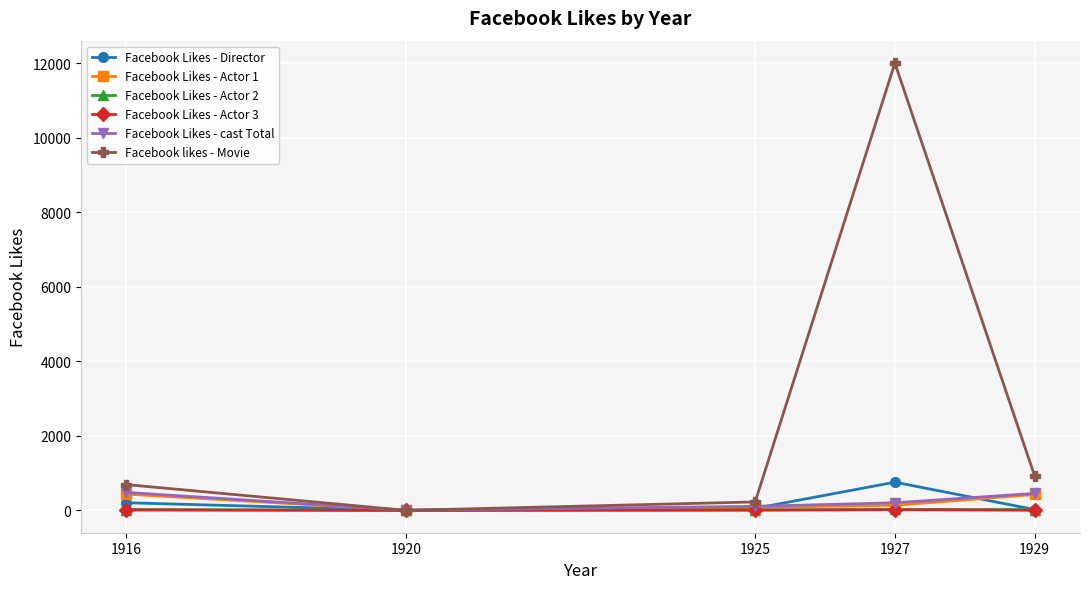

True or false: Facebook likes - Movie has more than 1 points higher than both neighbors.

False